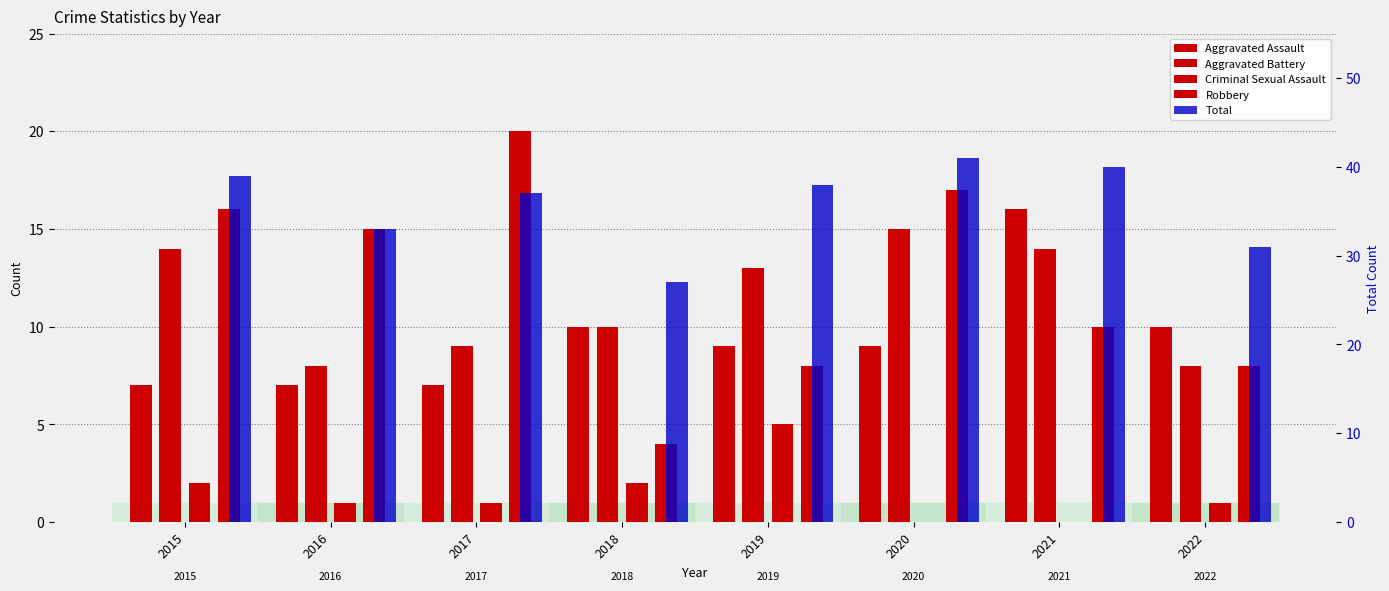

Does the chart contain stacked bars?

No